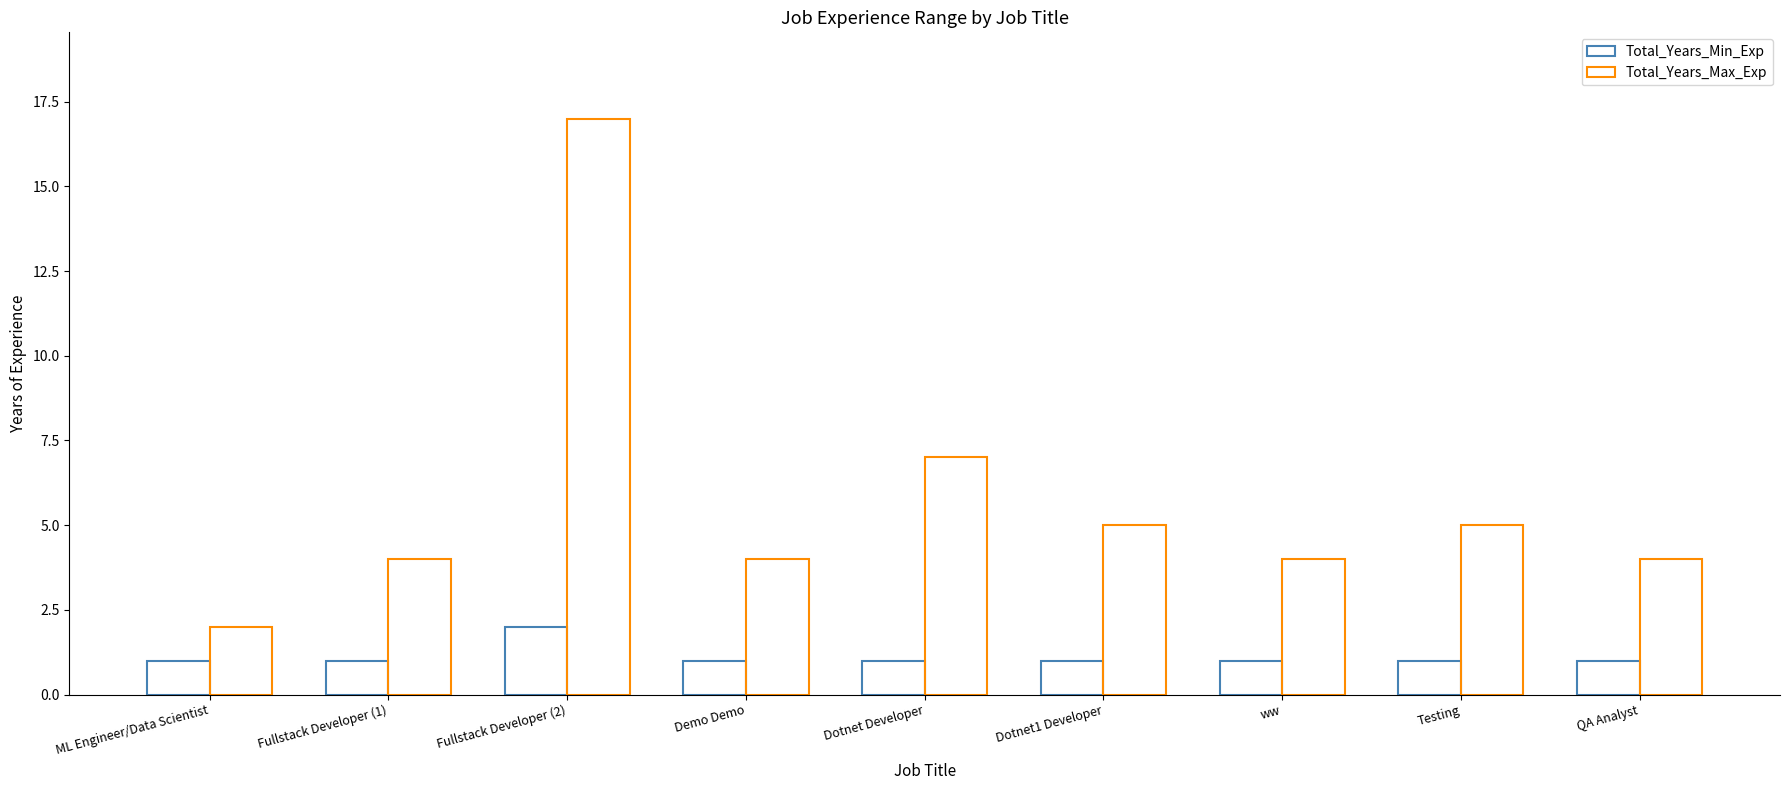

What is the label of the 5th bar from the right?

Dotnet Developer